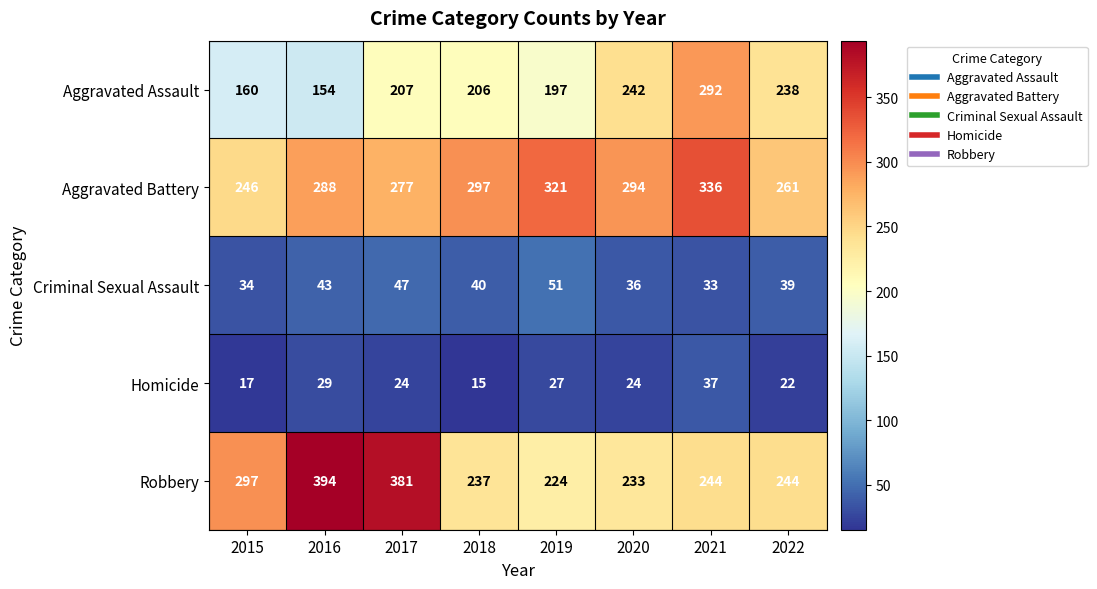

At which label does Robbery first exceed 244?

2015